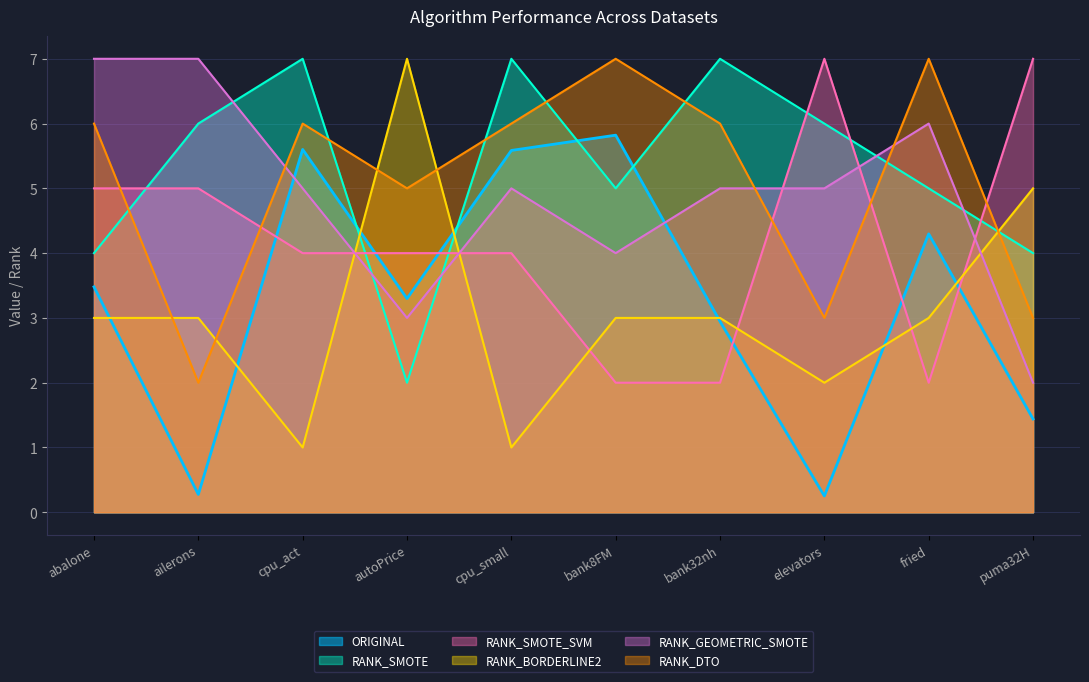

What is the difference between the second highest and minimum values in the RANK_BORDERLINE2 series?

4.0